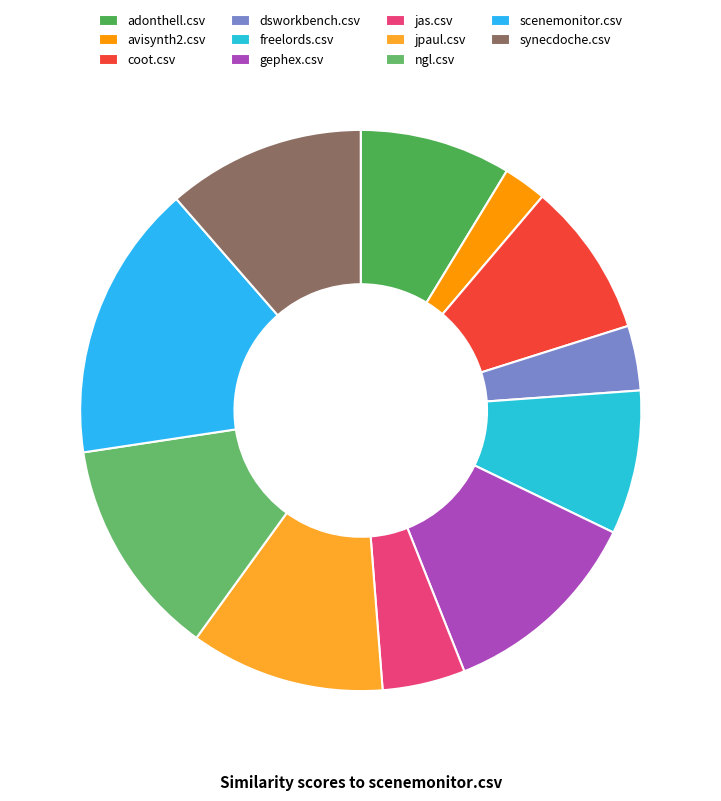

To the nearest percent, what portion does jpaul.csv represent?

11%